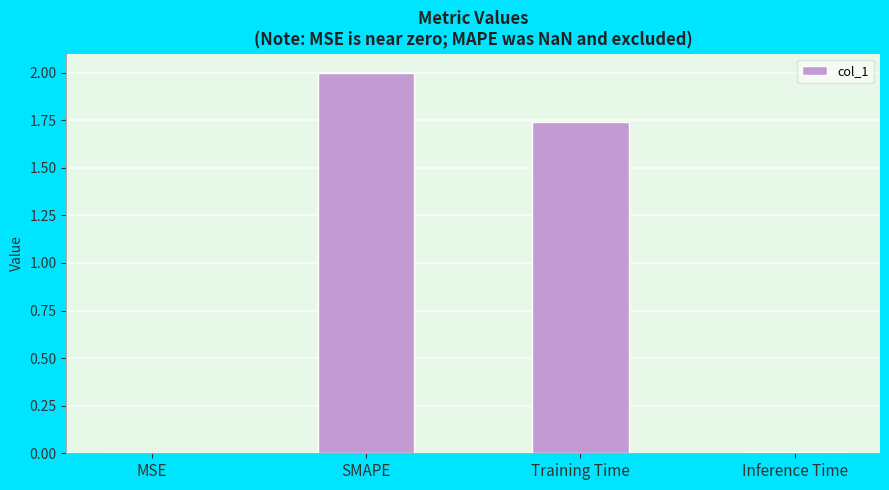

True or false: the data shows 2.0 at SMAPE.

True